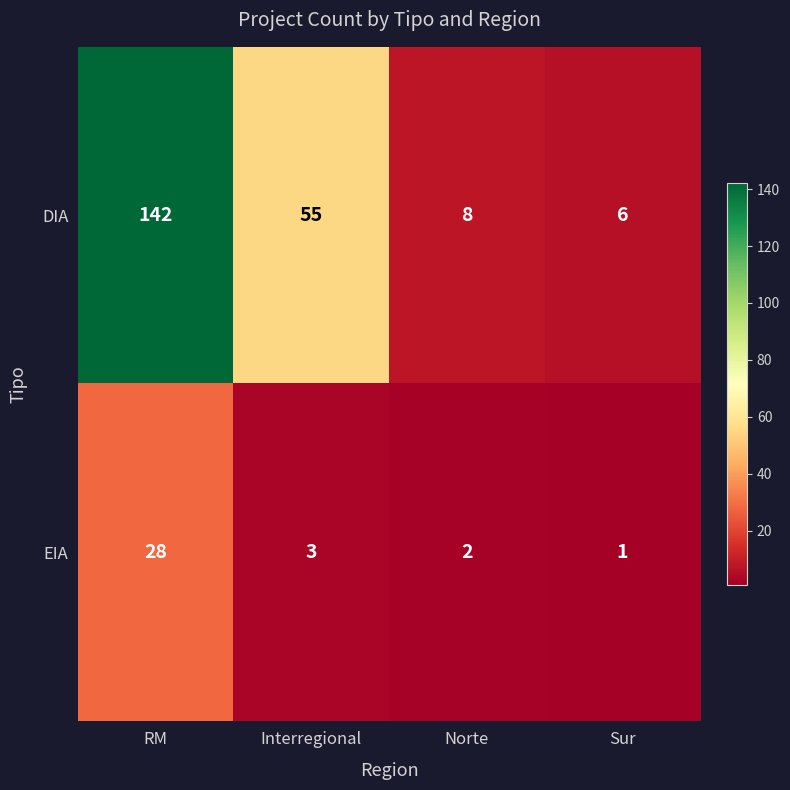

Reading left to right, list all the values displayed in this chart.

DIA: 142	55	8	6
EIA: 28	3	2	1